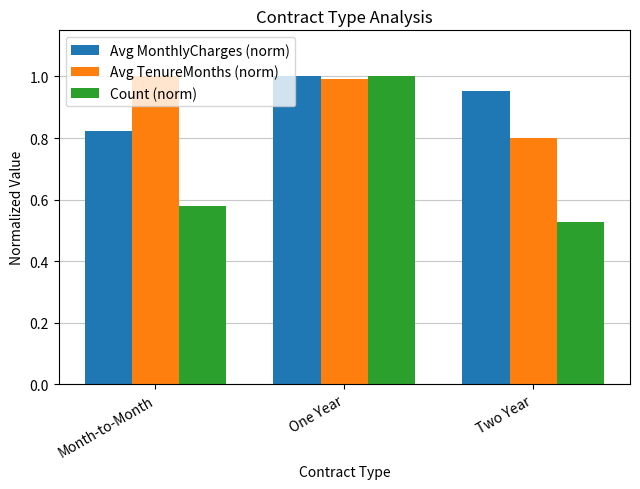

How many Avg MonthlyCharges (norm) values are between 0 and 1?

3